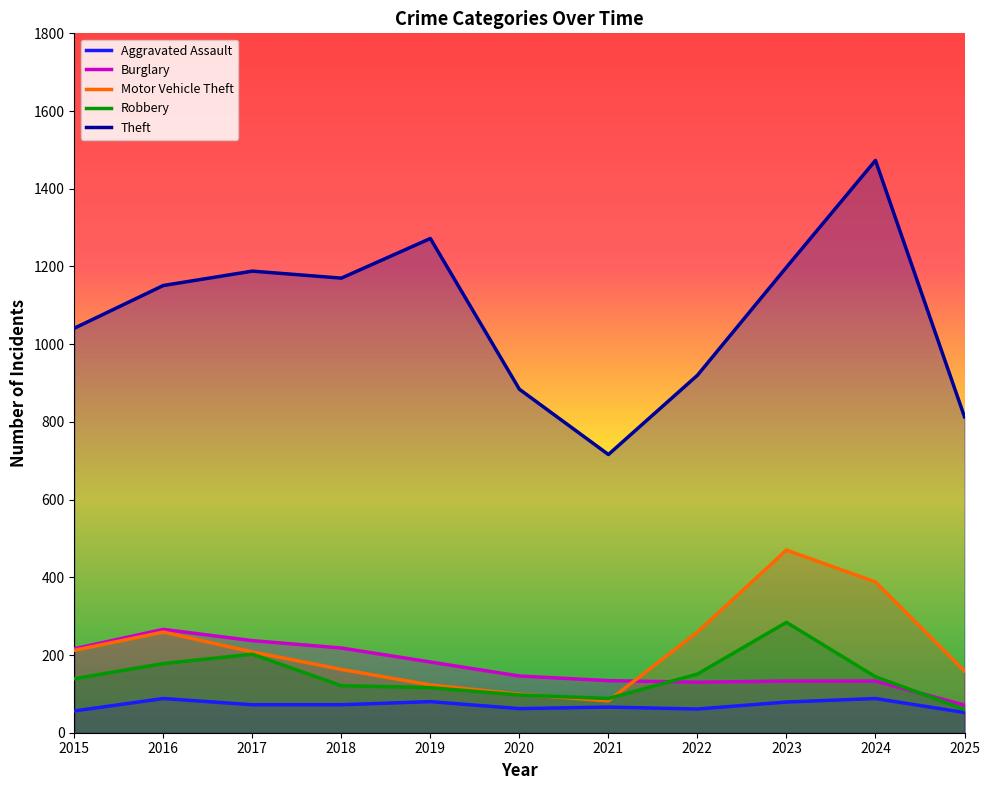

List the labels in order of Motor Vehicle Theft value, smallest first.

2021, 2020, 2019, 2025, 2018, 2017, 2015, 2016, 2022, 2024, 2023